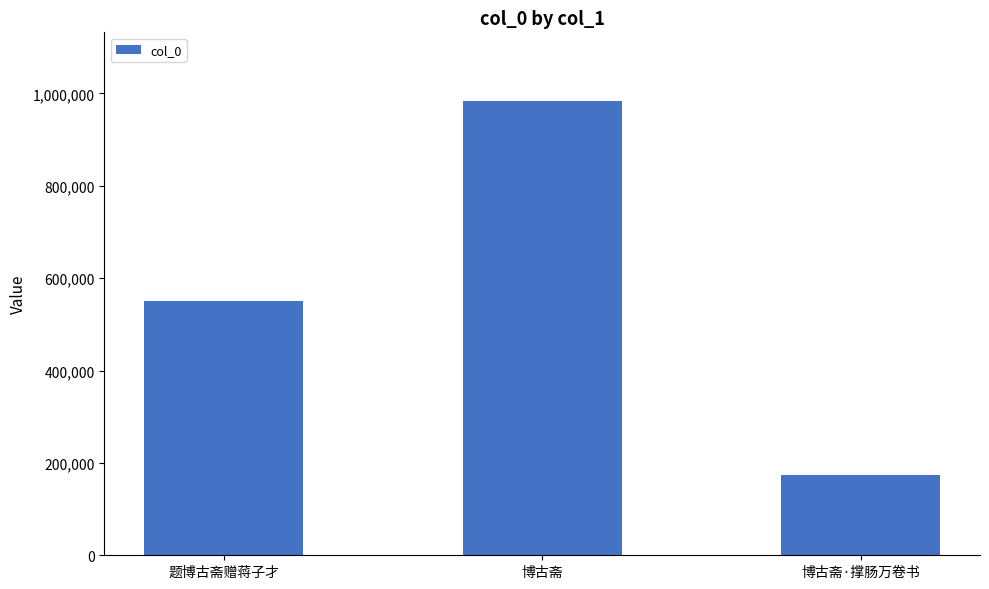

What is the value of the 2nd bar from the left?

984668